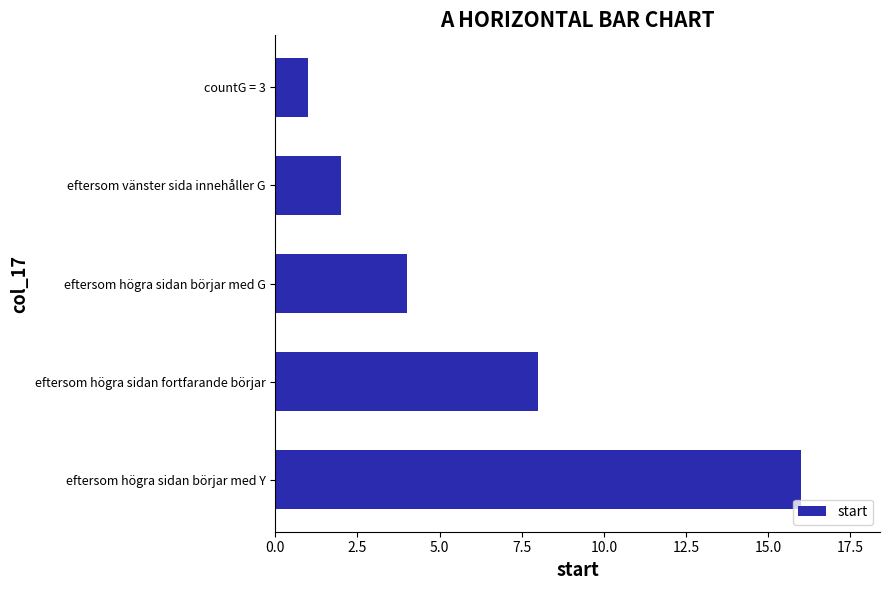

Between eftersom högra sidan fortfarande börjar and eftersom vänster sida innehåller G, which is larger?

eftersom högra sidan fortfarande börjar